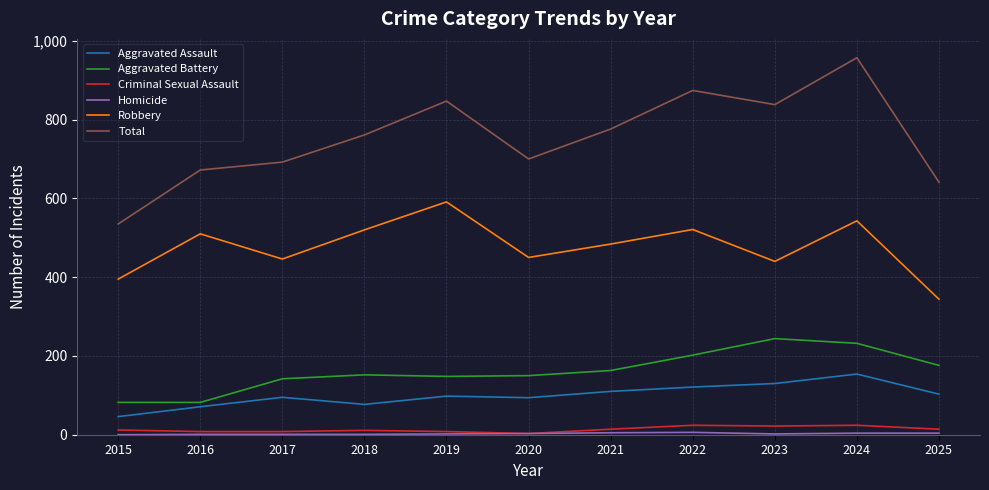

Which series has the widest spread of values?

Total